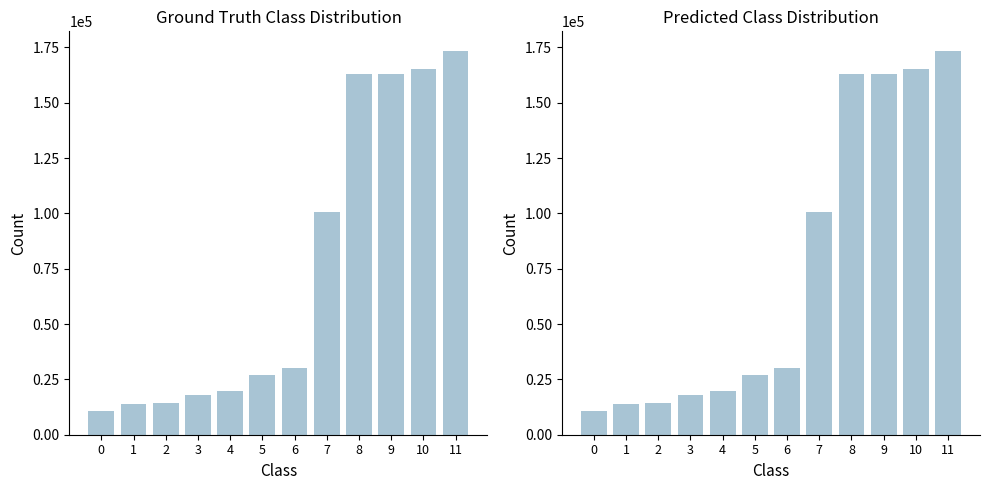

True or false: the data shows 28948 at 3.

False